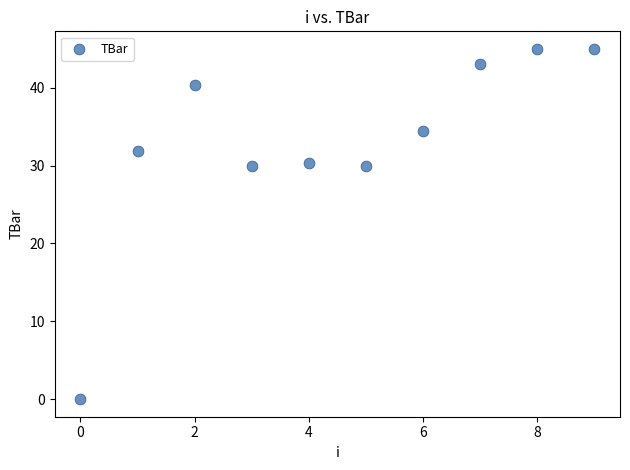

What is the range of Y values (max minus min)?

45.0